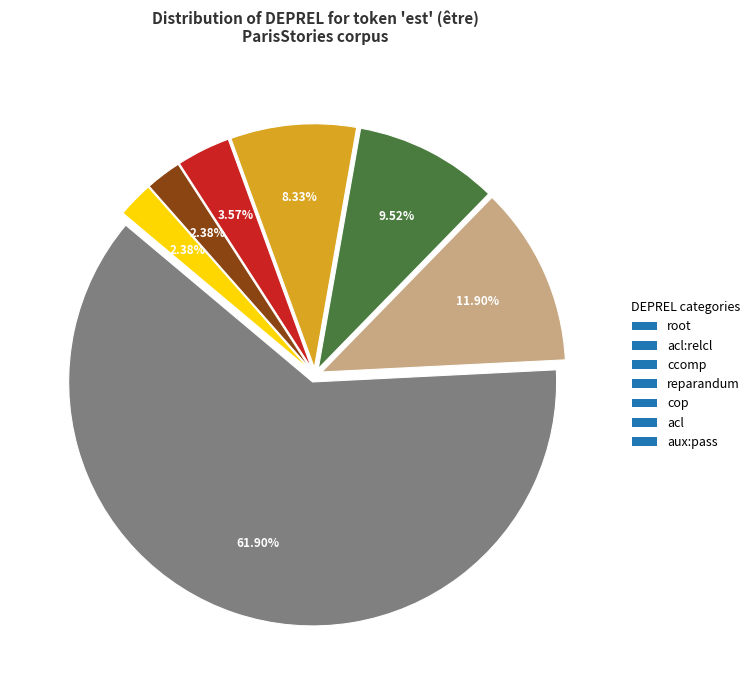

Combined, do ccomp and reparandum account for over 50%?

No